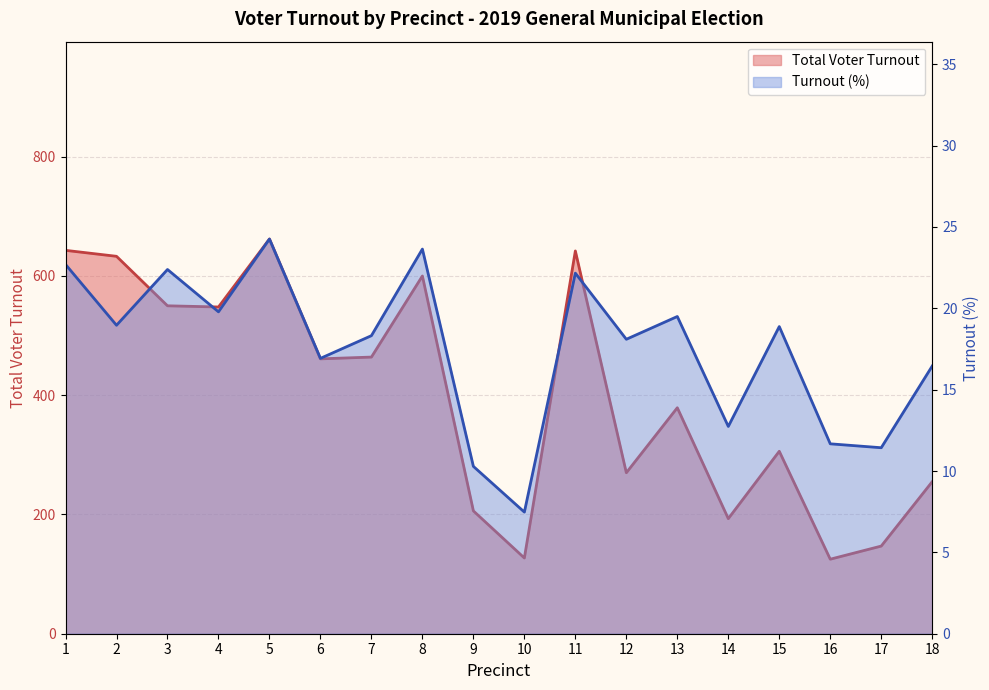

The Total Voter Turnout series shows 464.0 at 7. True or false?

True